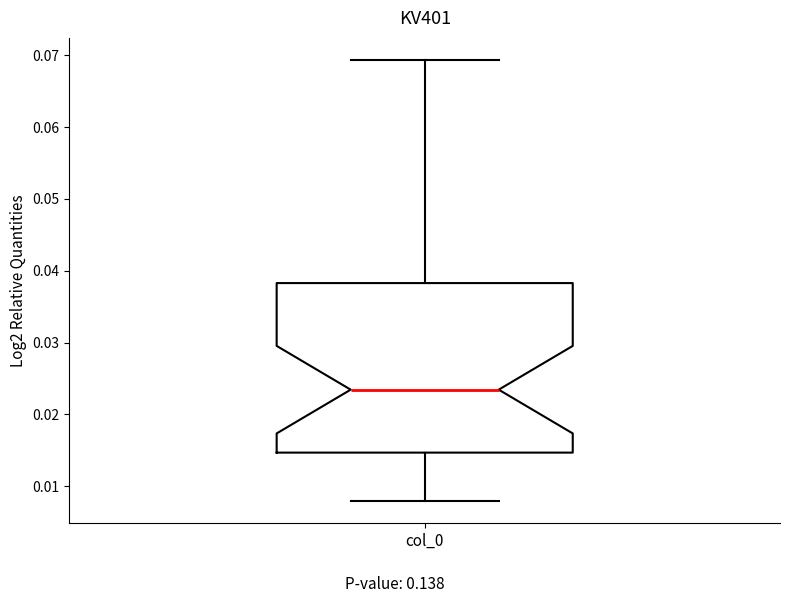

Transcribe this box plot: give where the median line is, the range the box spans, and where the two whiskers end, as read against the y-axis. The values are not printed on the chart, so give them approximately, as read against the axis.

median 0.023, box 0.015 to 0.038, whiskers 0.008 to 0.069